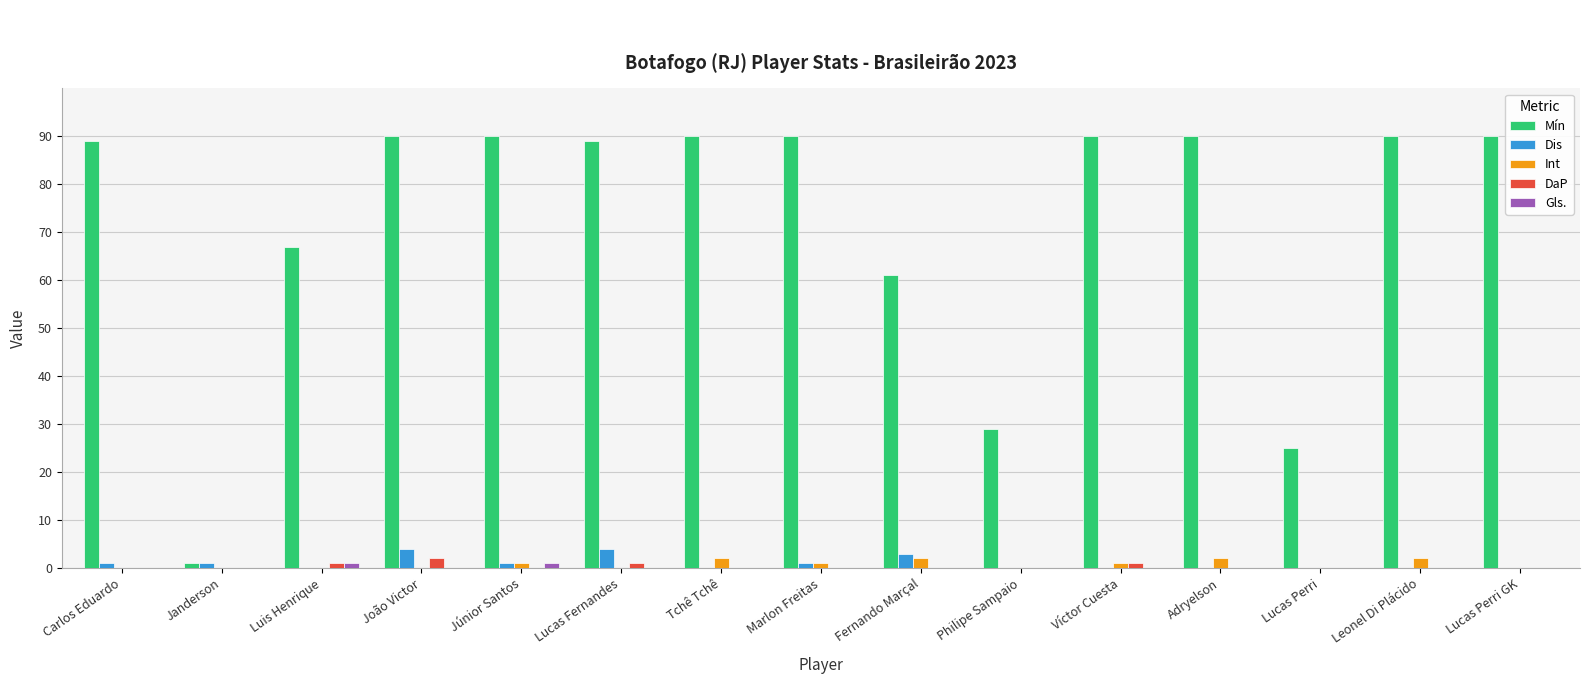

Is the value of Mín at Júnior Santos greater than the value of Dis at João Victor?

Yes